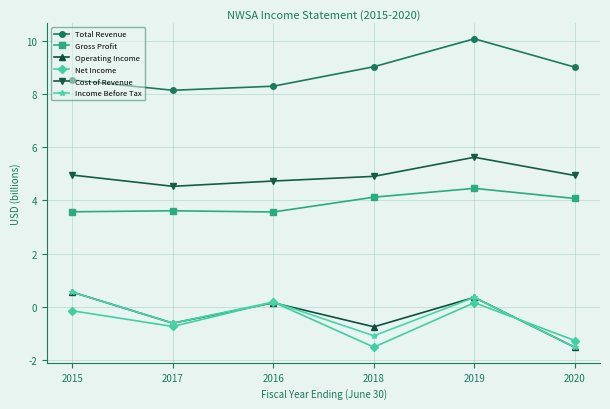

What is the spread (max minus min) of values at 2015?

8.7